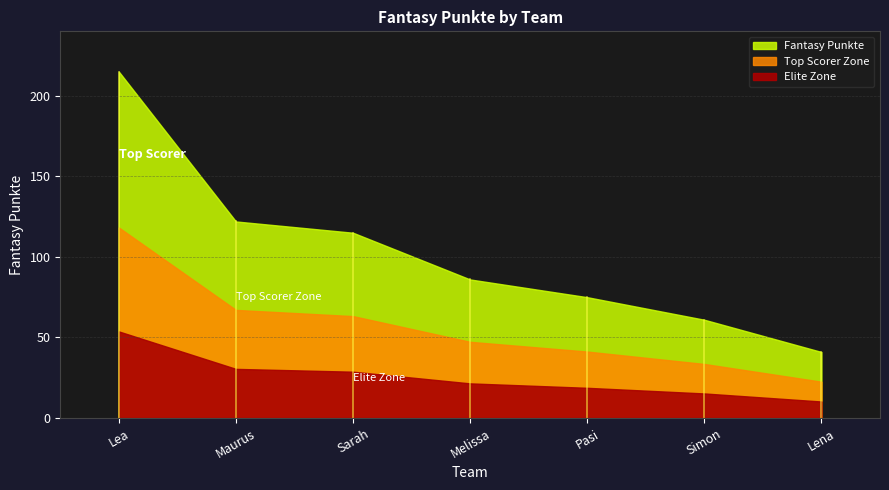

What is the difference between the values at Pasi and Simon?

14